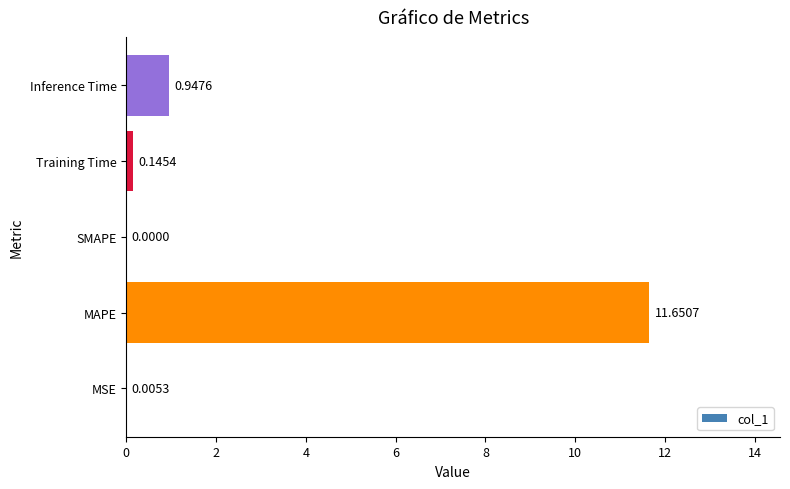

Are the bars grouped side by side (vs. stacked)?

No